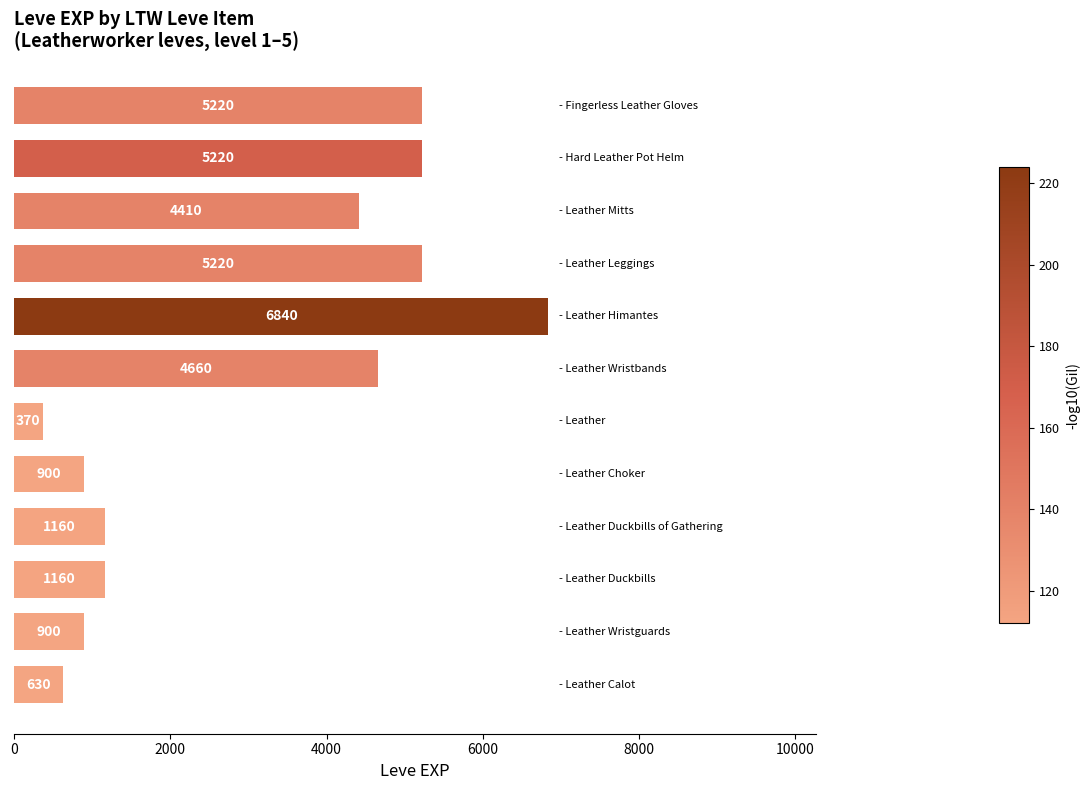

What is the difference between the maximum and minimum values?

6470